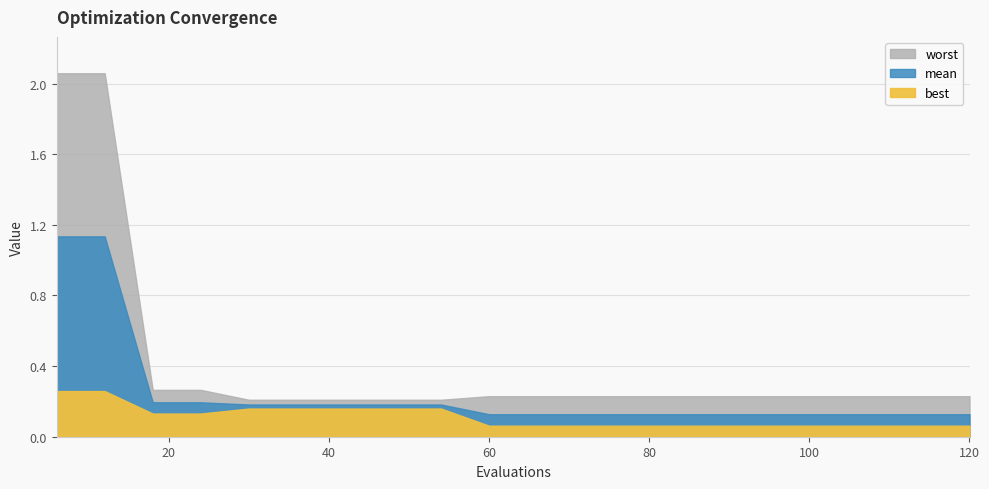

What is the greatest value displayed?

2.1